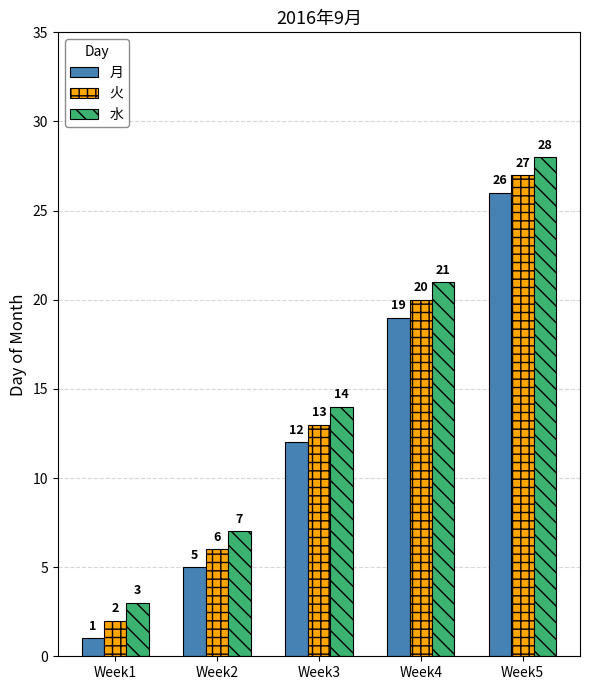

What is the difference between the 水 values at Week3 and Week4?

7